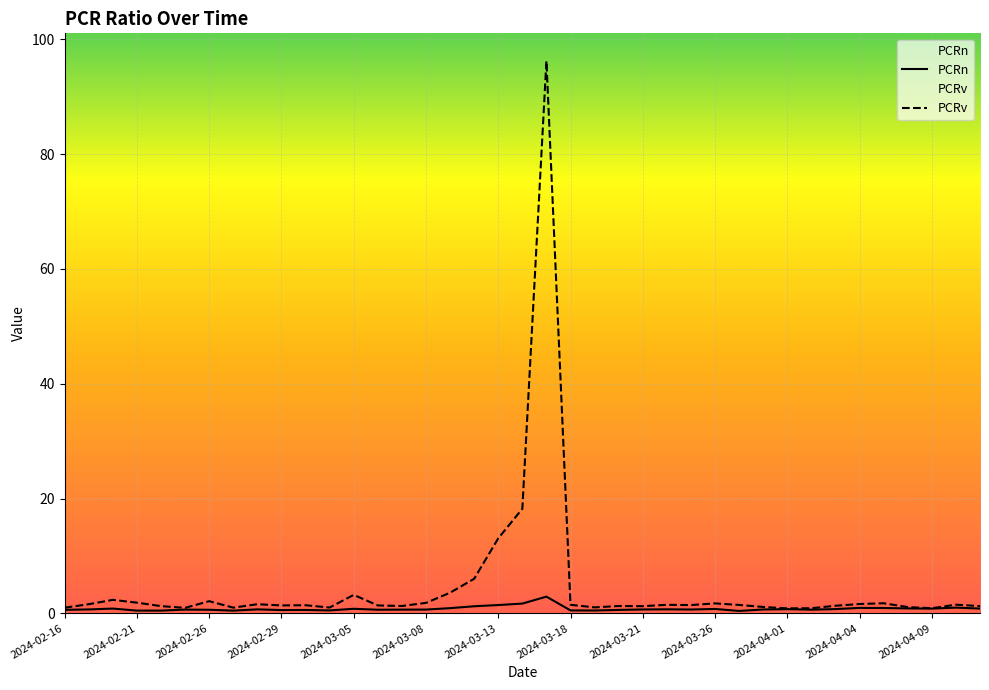

Reading left to right, list all the values displayed in this chart.

PCRn: 0.6	0.7	0.8	0.5	0.5	0.6	0.6	0.5	0.7	0.6	0.6	0.5	0.8	0.6	0.6	0.7	0.9	1.2	1.4	1.7	2.9	0.5	0.5	0.6	0.7	0.7	0.7	0.8	0.4	0.7	0.7	0.6	0.7	0.9	0.9	0.9	0.8	1.0	0.8
PCRv: 1.0	1.6	2.3	1.9	1.3	1.0	2.1	1.0	1.6	1.4	1.4	1.0	3.2	1.4	1.3	1.8	3.6	6.0	13.1	18.2	96.2	1.5	1.0	1.3	1.2	1.5	1.4	1.7	1.5	1.1	0.9	0.9	1.3	1.6	1.8	1.1	0.9	1.5	1.3